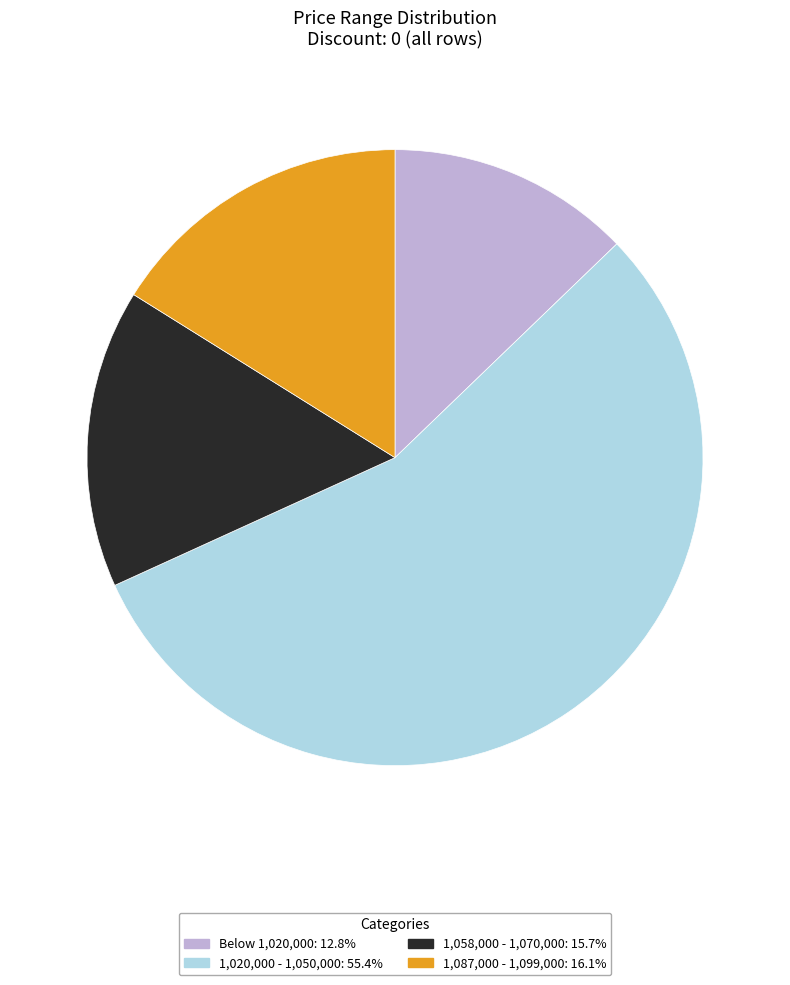

Combined, do Below 1,020,000: 12.8% and 1,020,000 - 1,050,000: 55.4% account for over 50%?

Yes